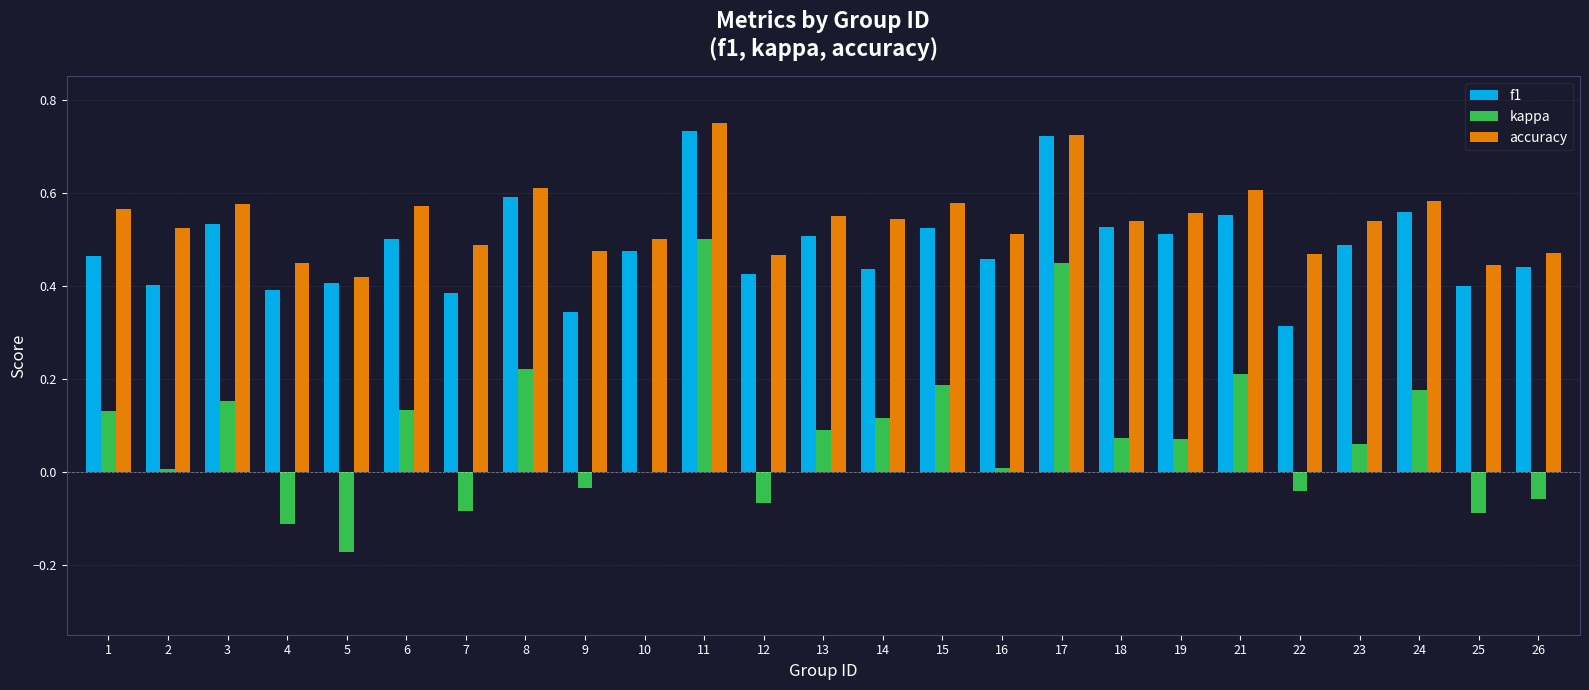

What is the sum of the f1 values at 8 and 13?

1.1